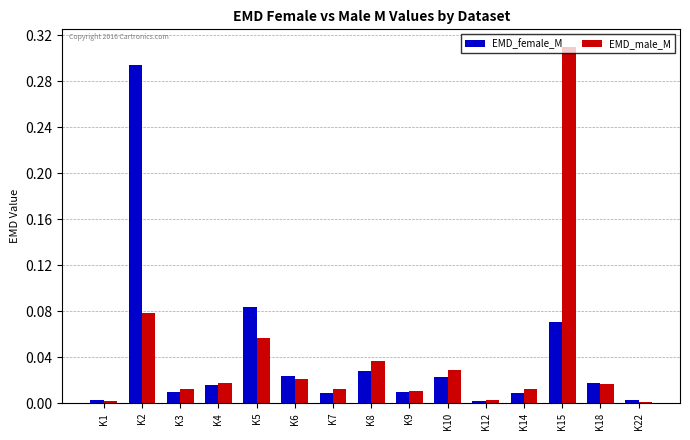

At which category does the chart reach its peak across all series?

K15